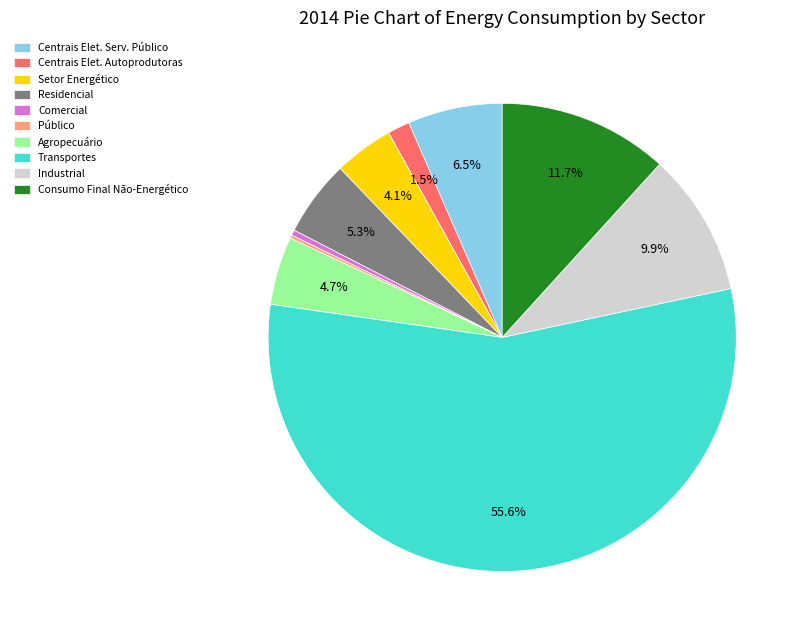

Do Centrais Elet. Autoprodutoras and Residencial together represent more than half of the pie?

No